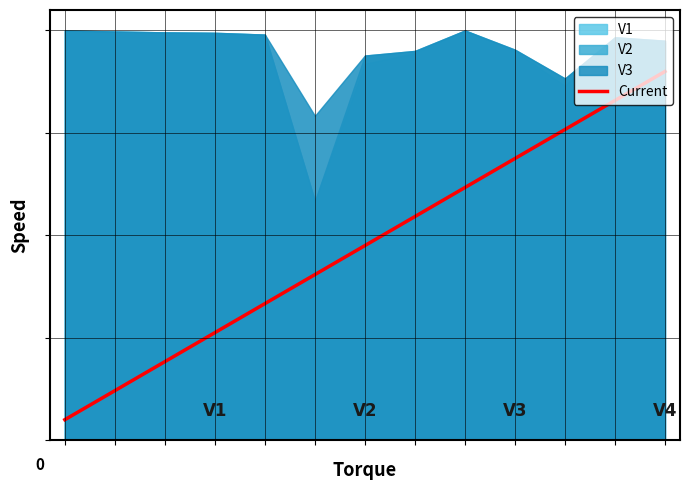

Which has a higher value, 1 or 8?

8